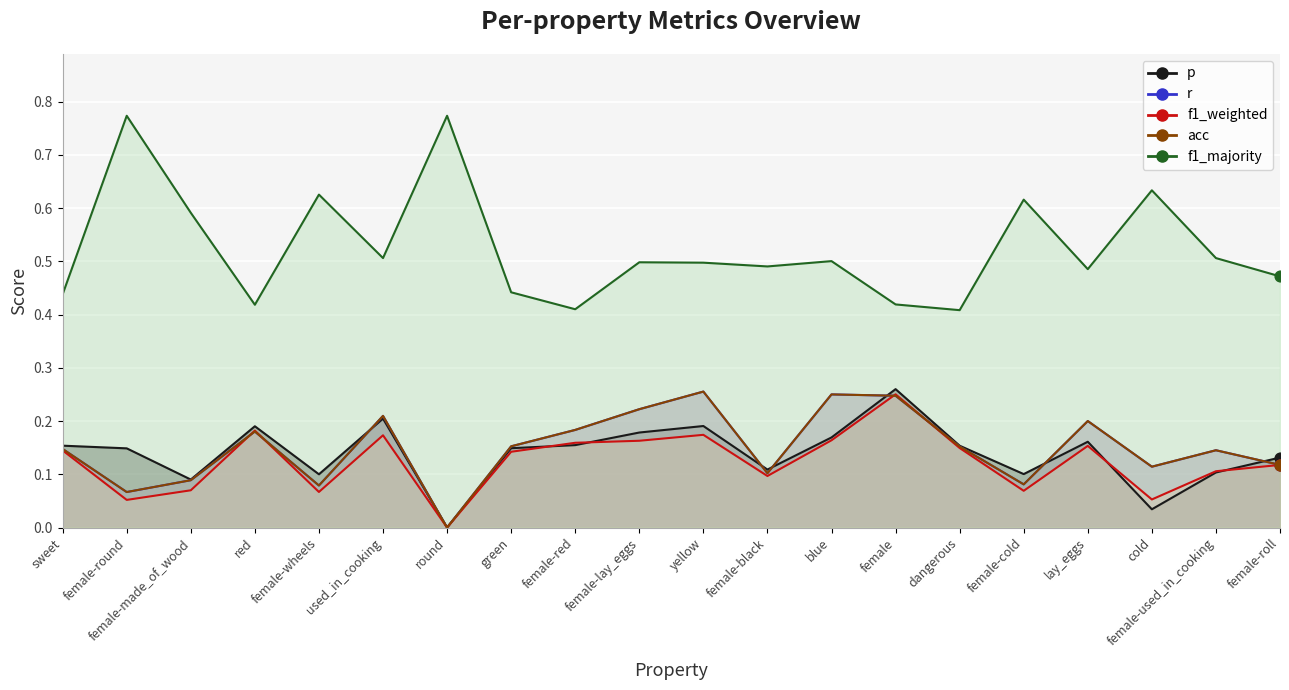

What is the total value across all series at red?

1.2